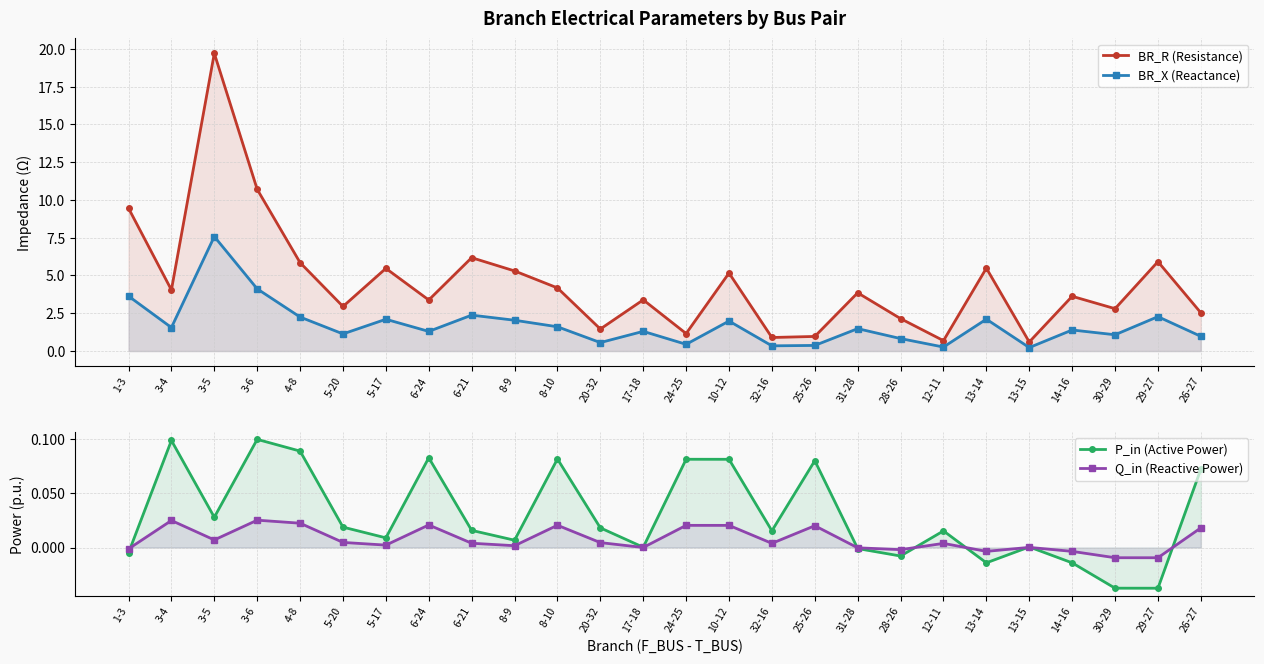

True or false: BR_X (Reactance) and Q_in (Reactive Power) cross at least once.

False